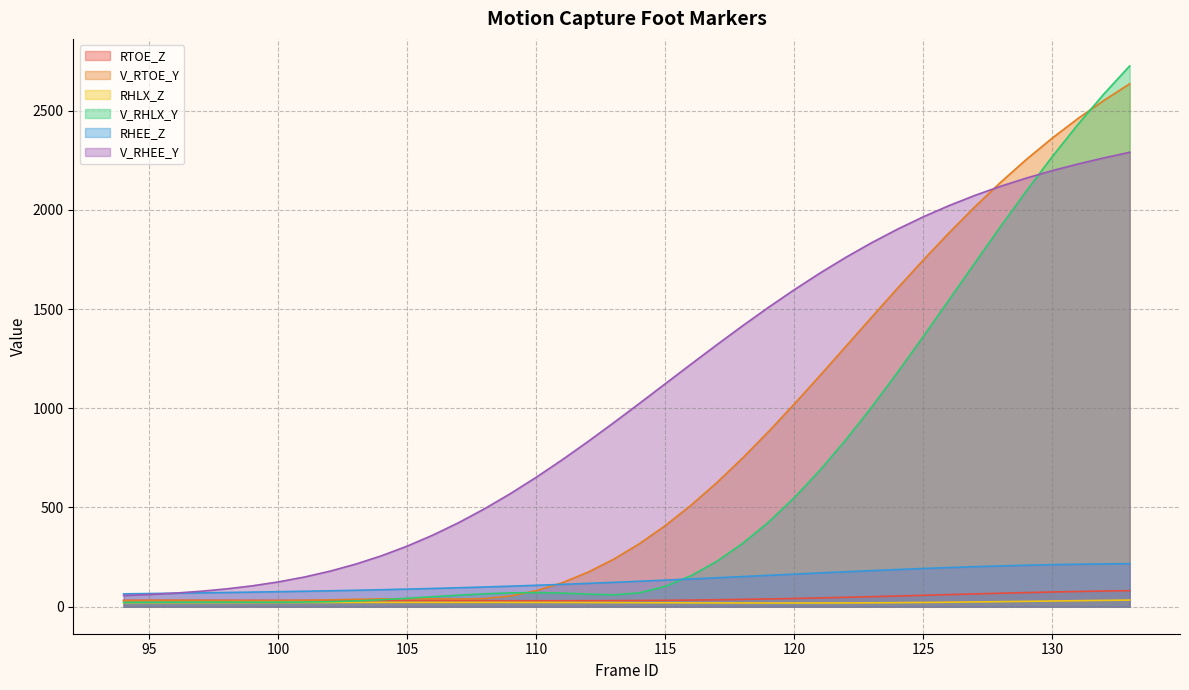

True or false: RTOE_Z and V_RHEE_Y cross at least once.

False